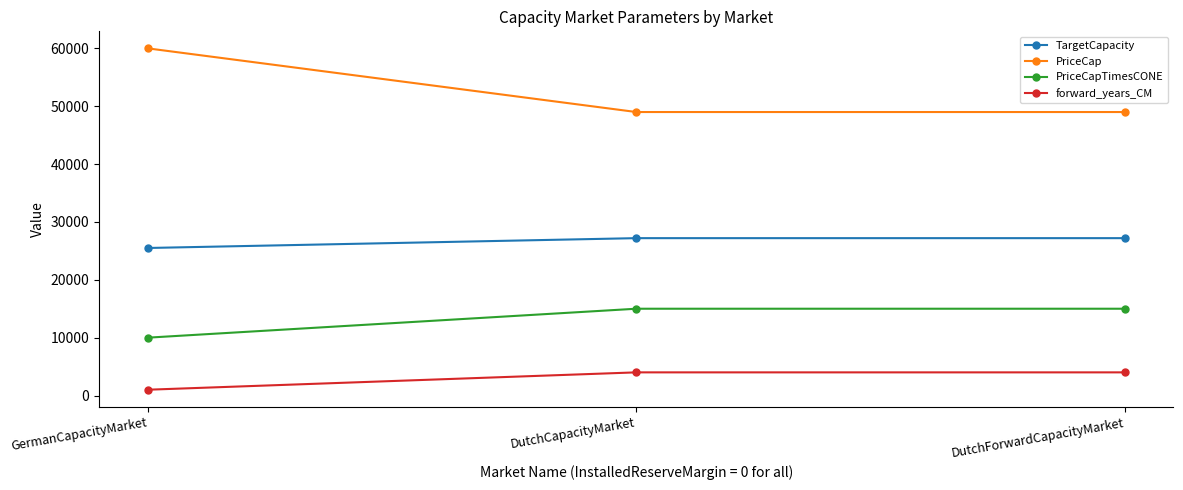

Is this an area chart (filled region under the line)?

No